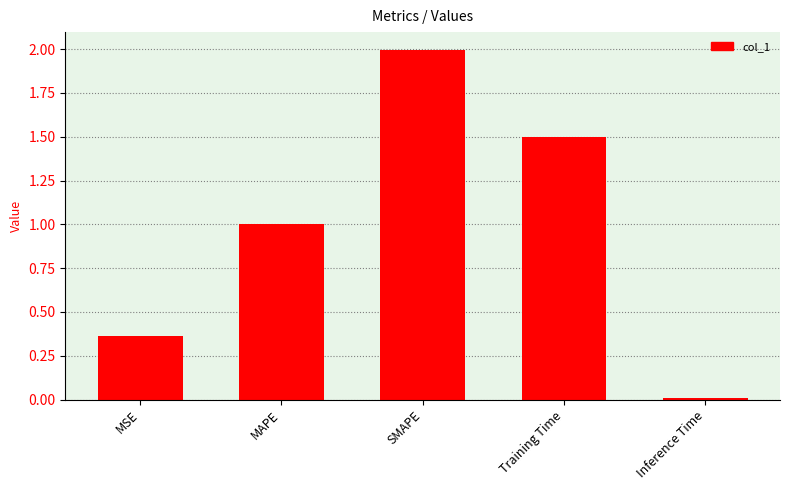

Approximately how many times larger is the value at MAPE compared to SMAPE?

0.5